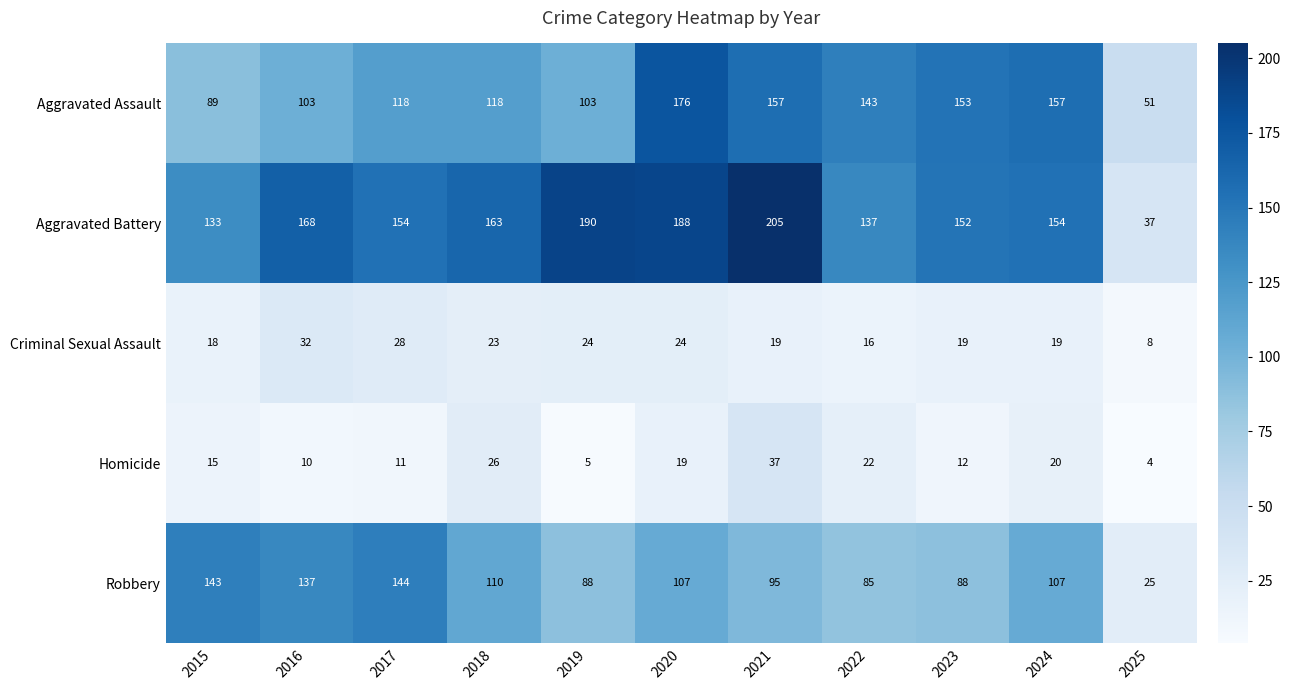

At which category is the sum across all series the highest?

2020